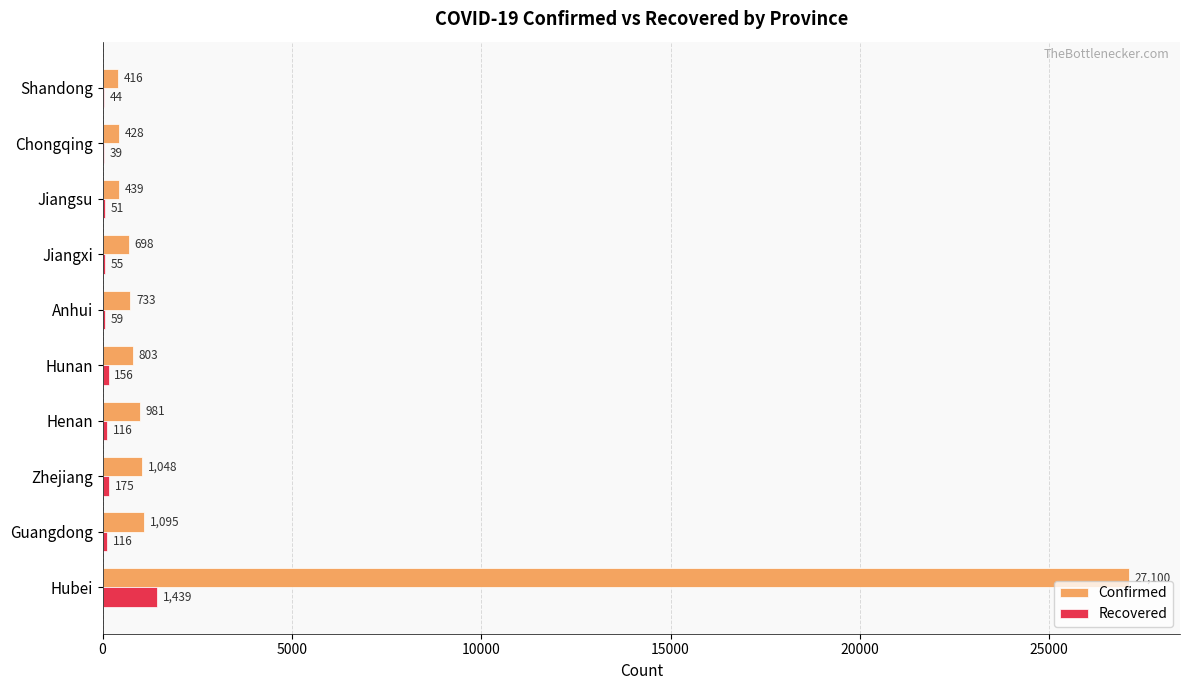

Is the value of Confirmed at Henan greater than the value of Recovered at Anhui?

Yes